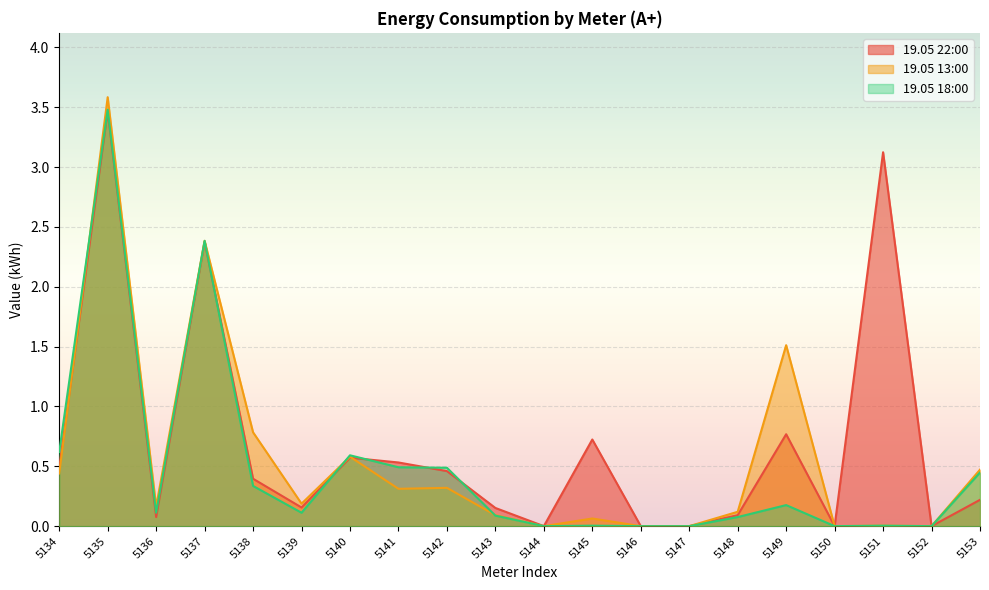

Which series has the largest range (max minus min)?

19.05 13:00